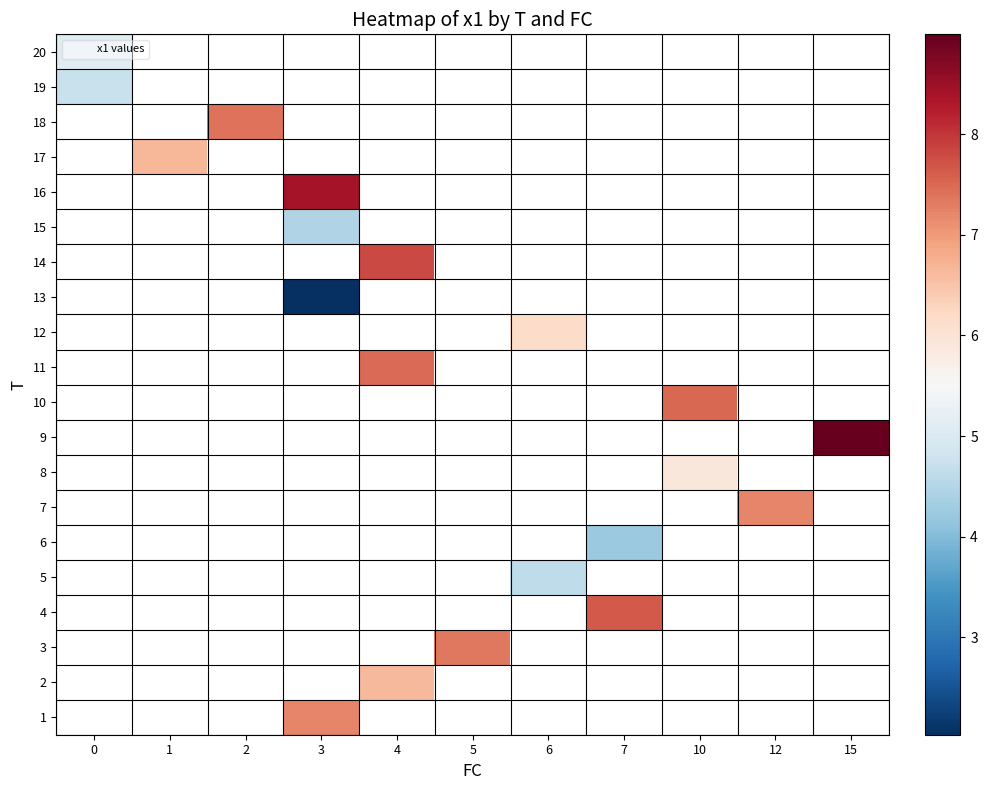

What is the greatest value displayed?

9.0